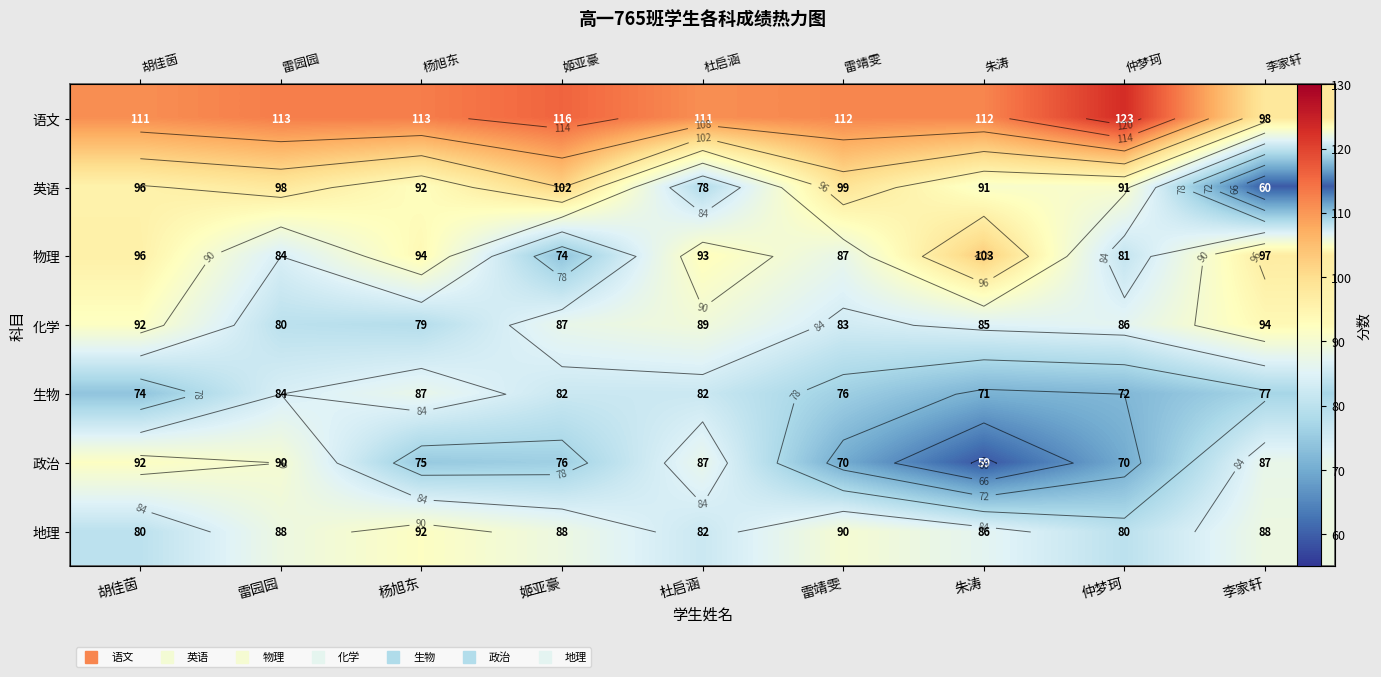

What is the lowest value of the 物理 series?

74.0